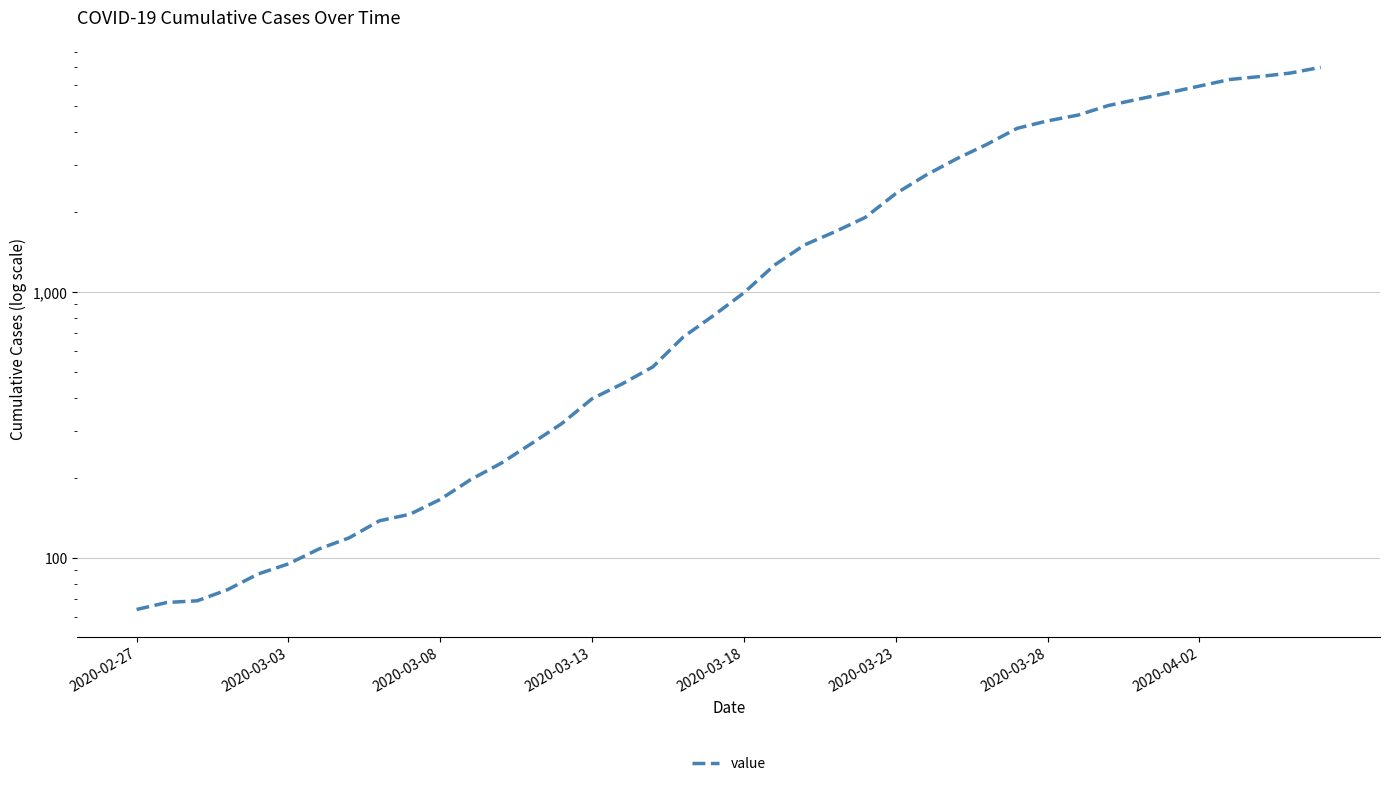

What is the difference between the second highest and minimum values?

6600